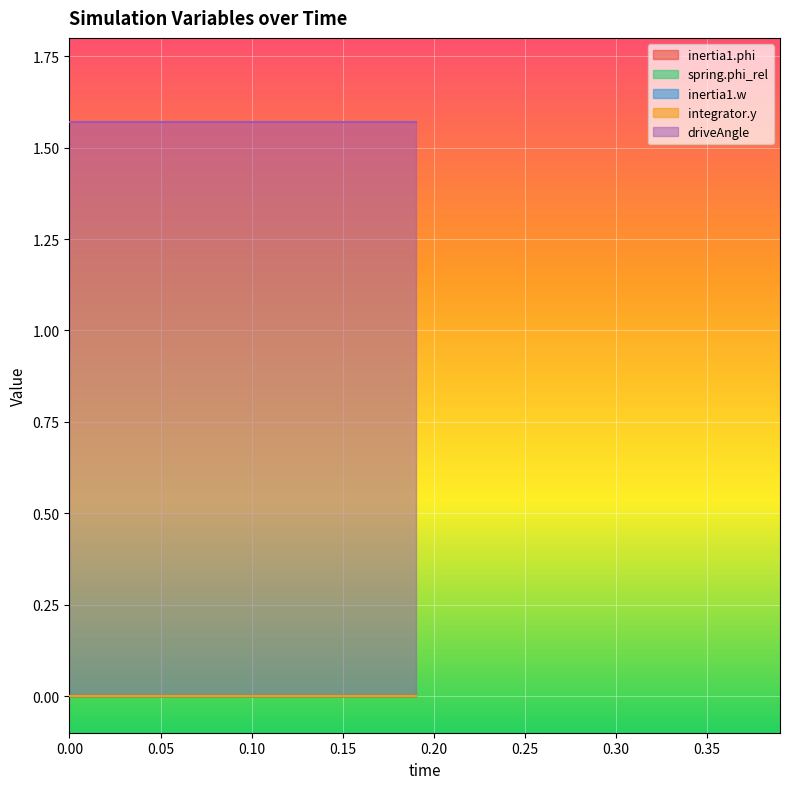

Is it true that spring.phi_rel equals 0.0 at 0.08?

False